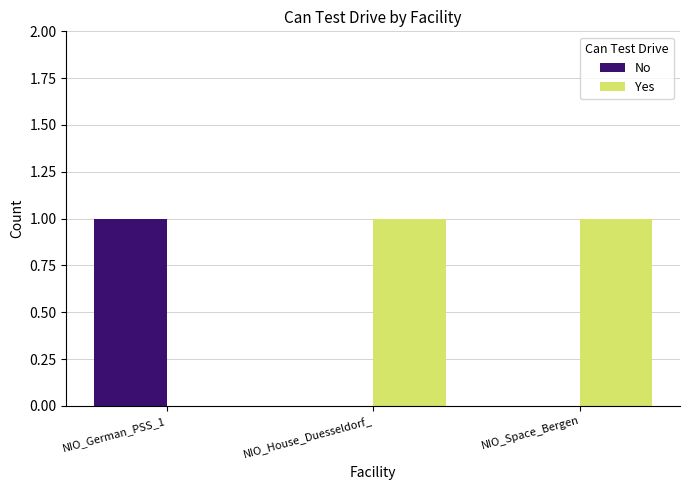

How many distinct data groups are displayed?

2